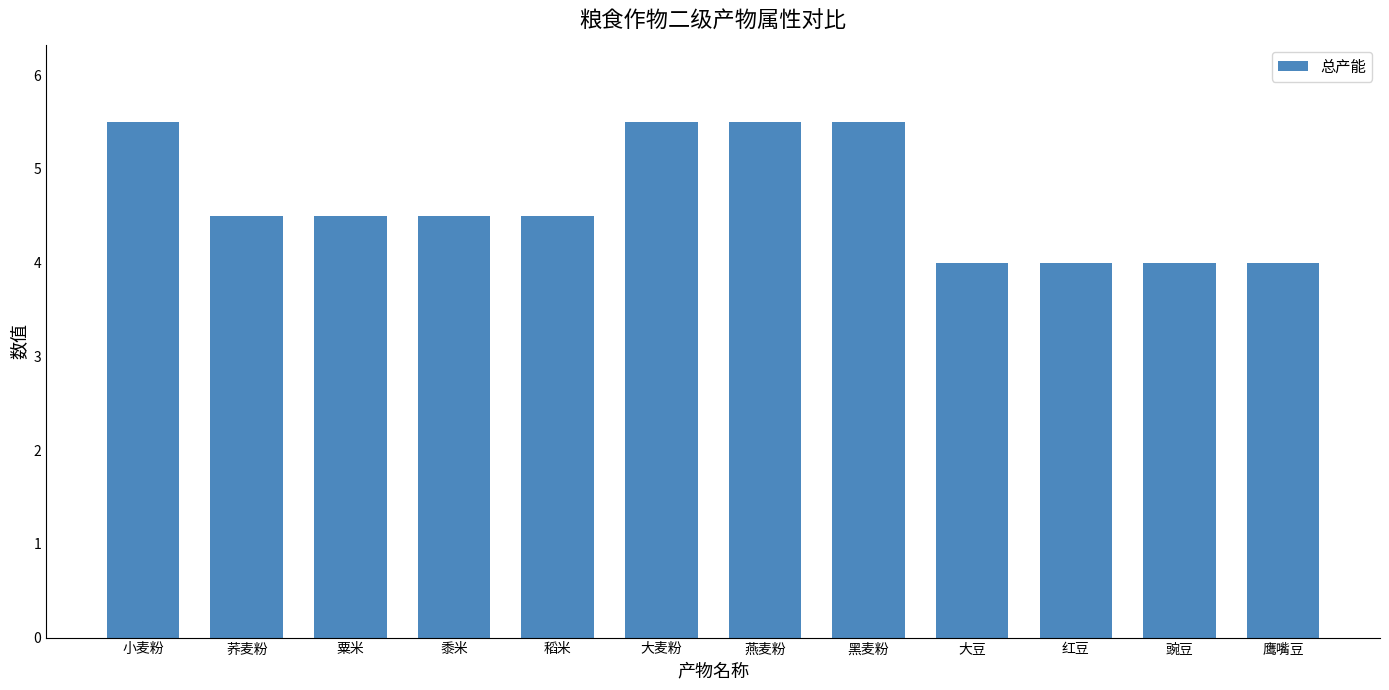

Reading left to right, transcribe all the data shown in this chart.

小麦粉=5.5	荞麦粉=4.5	粟米=4.5	黍米=4.5	稻米=4.5	大麦粉=5.5	燕麦粉=5.5	黑麦粉=5.5	大豆=4.0	红豆=4.0	豌豆=4.0	鹰嘴豆=4.0